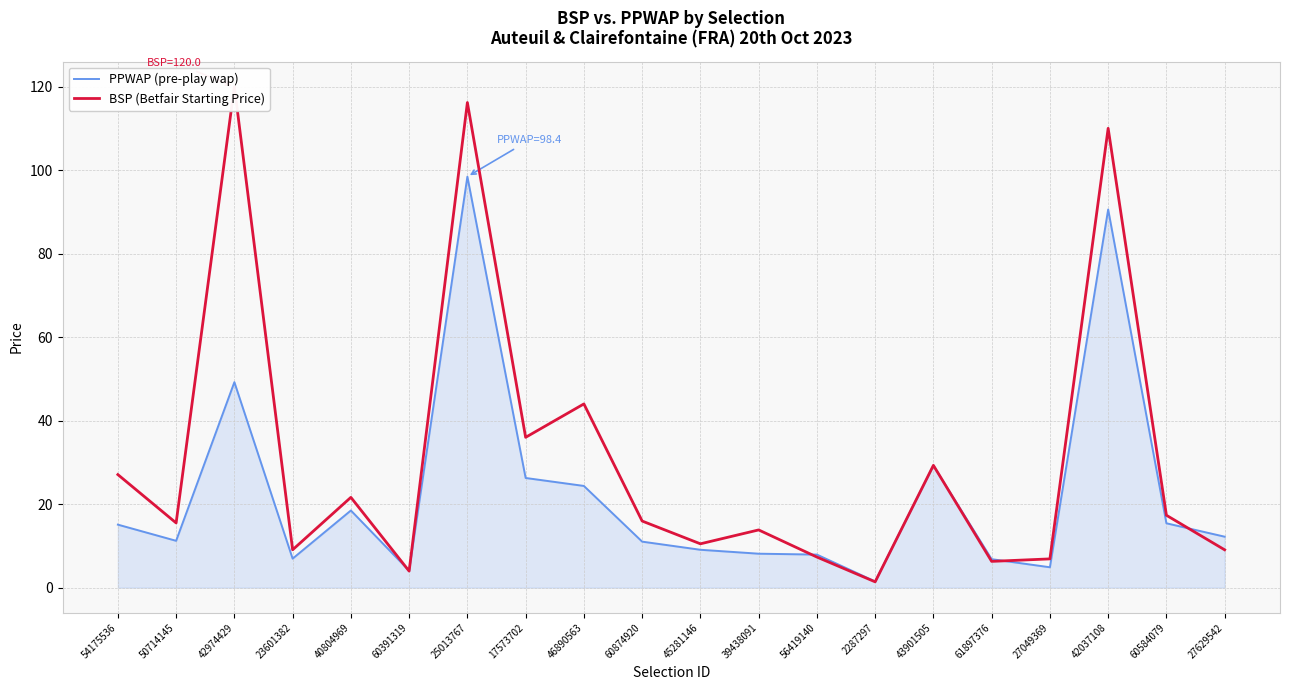

How many interior local valleys does the PPWAP (pre-play wap) series have?

5